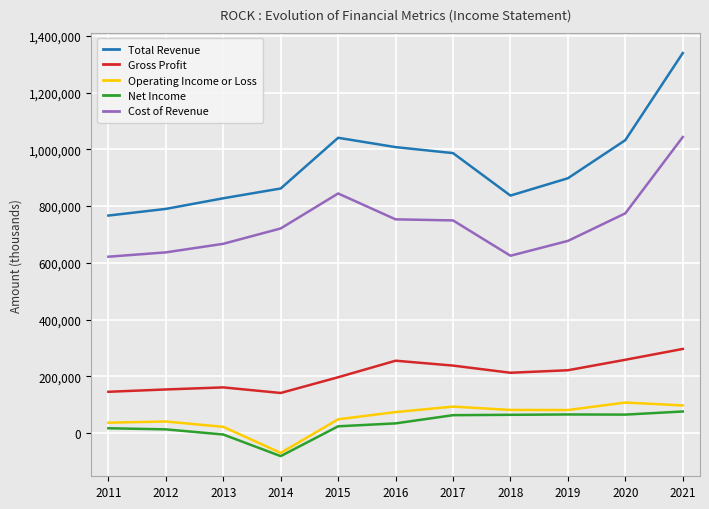

Read the Total Revenue value at 2011.

766600